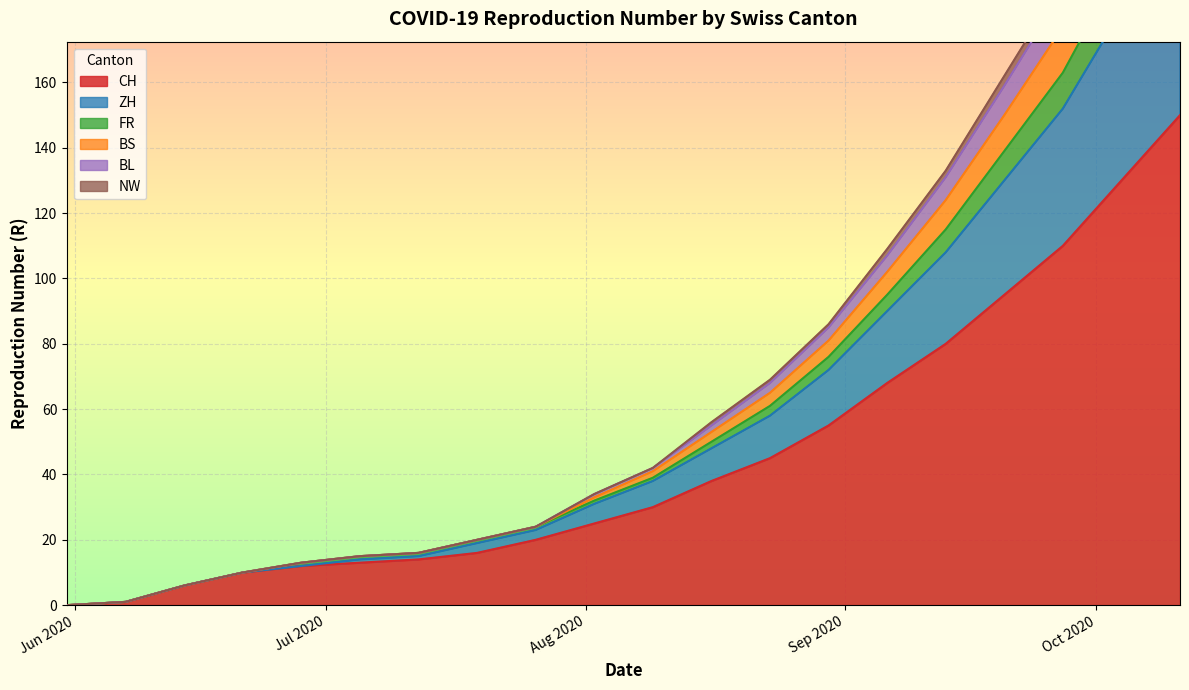

What is the highest value of the CH series?

150